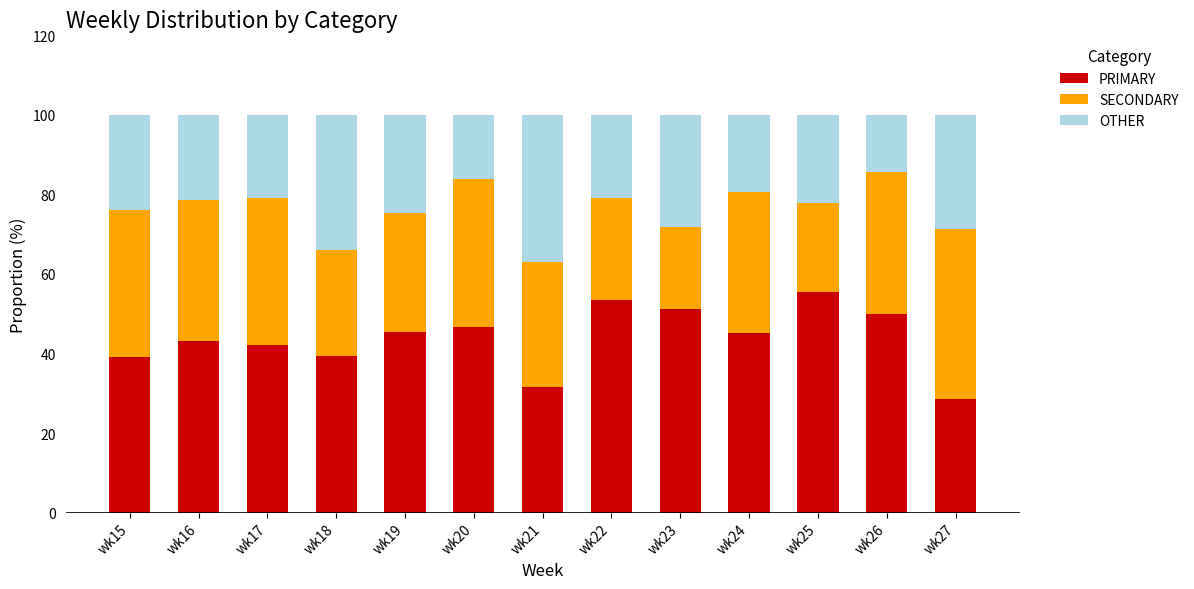

Which category has the lowest value in the PRIMARY series?

wk27